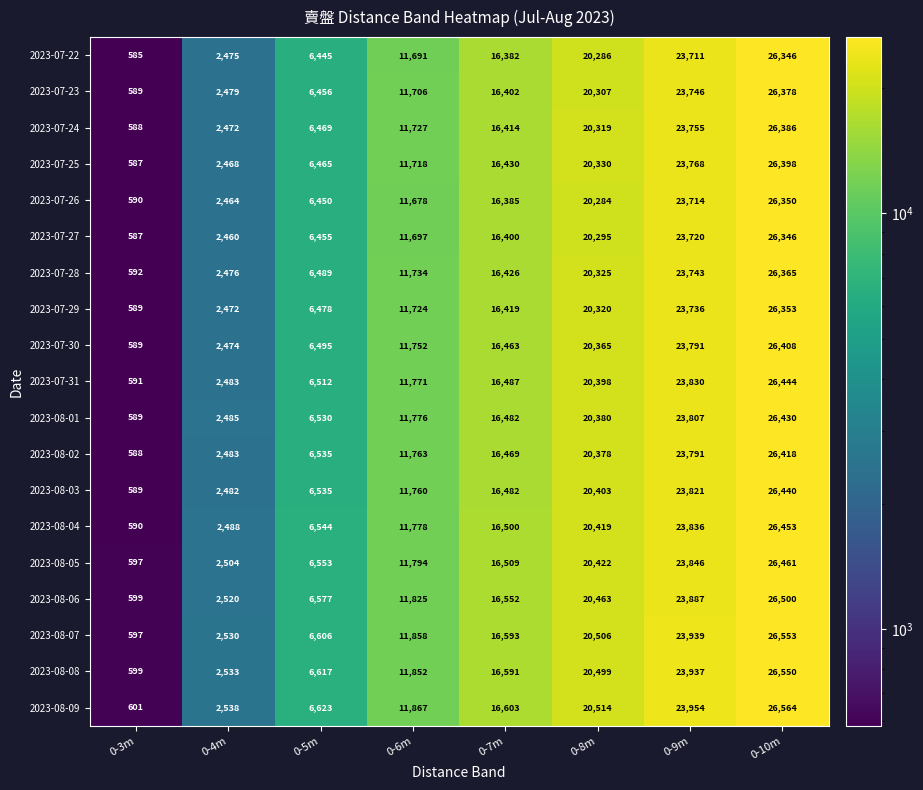

Count the number of data series in this chart.

19